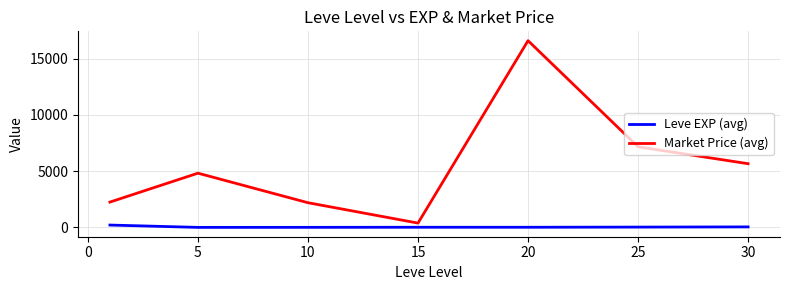

Which series has the largest total across all categories?

Market Price (avg)